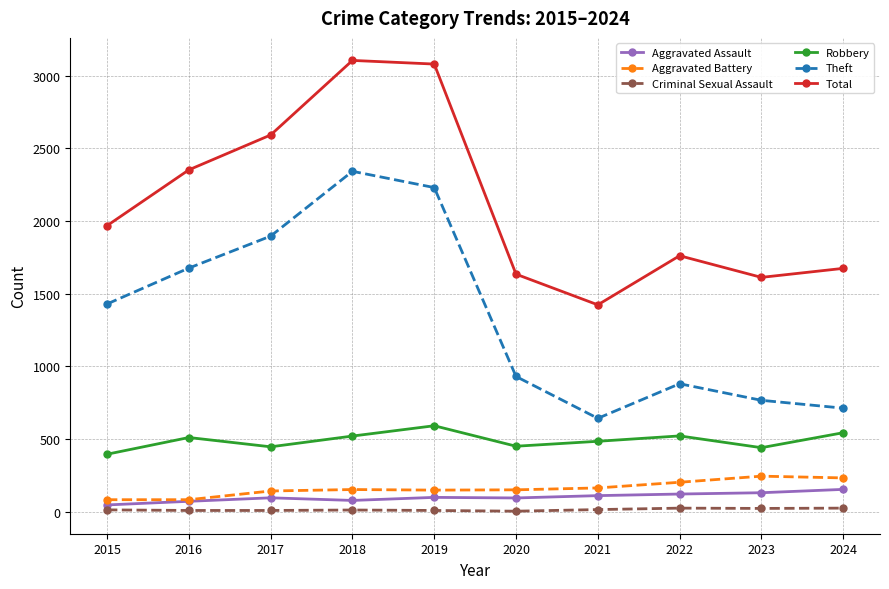

What is the maximum value shown in the chart?

3105